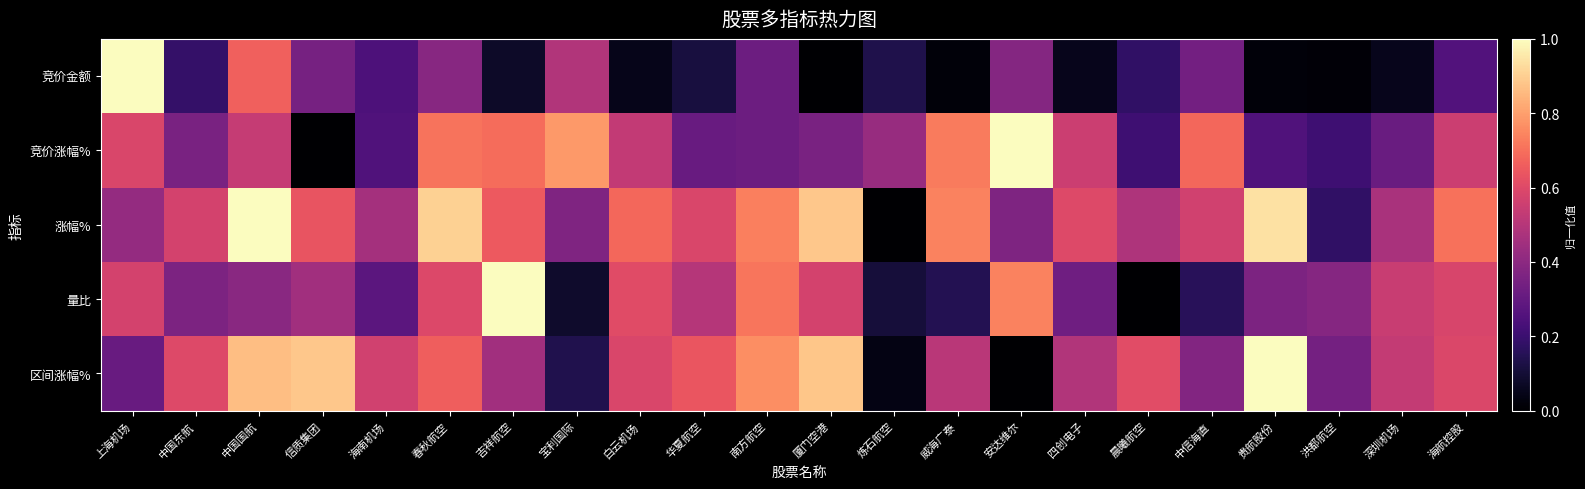

List the series in order of their peak value, highest first.

竞价金额, 竞价涨幅%, 涨幅%, 量比, 区间涨幅%